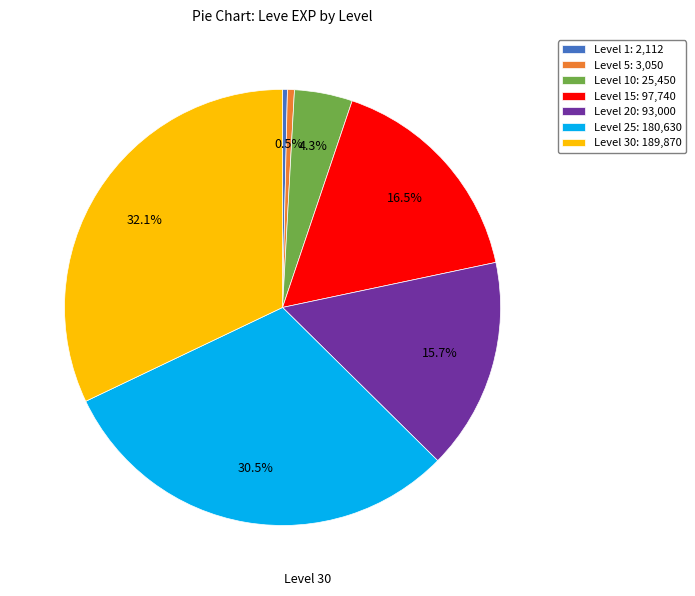

Is there a majority slice in this chart?

No